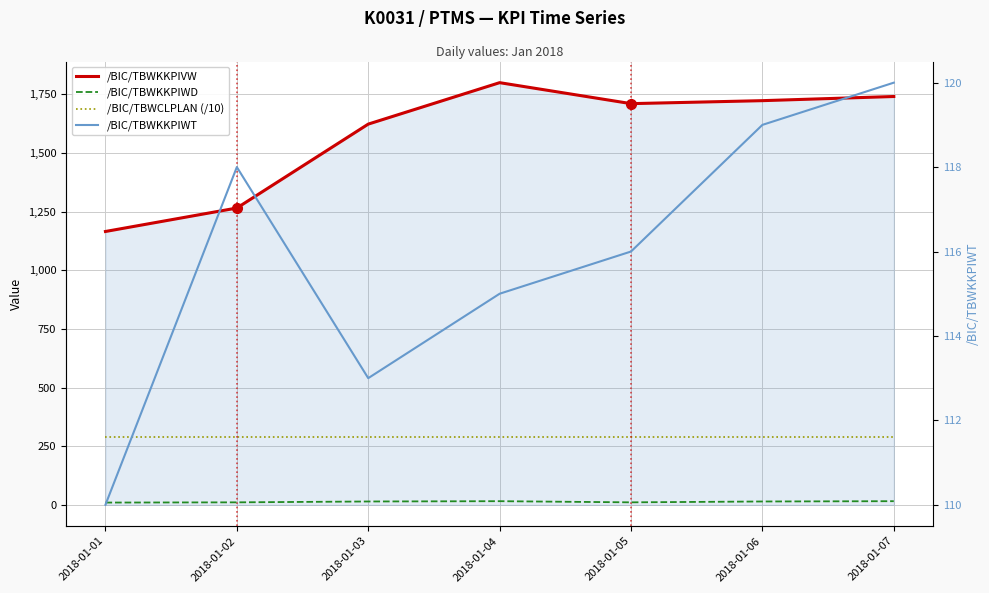

What is the difference between the maximum and second lowest values in the /BIC/TBWKKPIVW series?

534.4